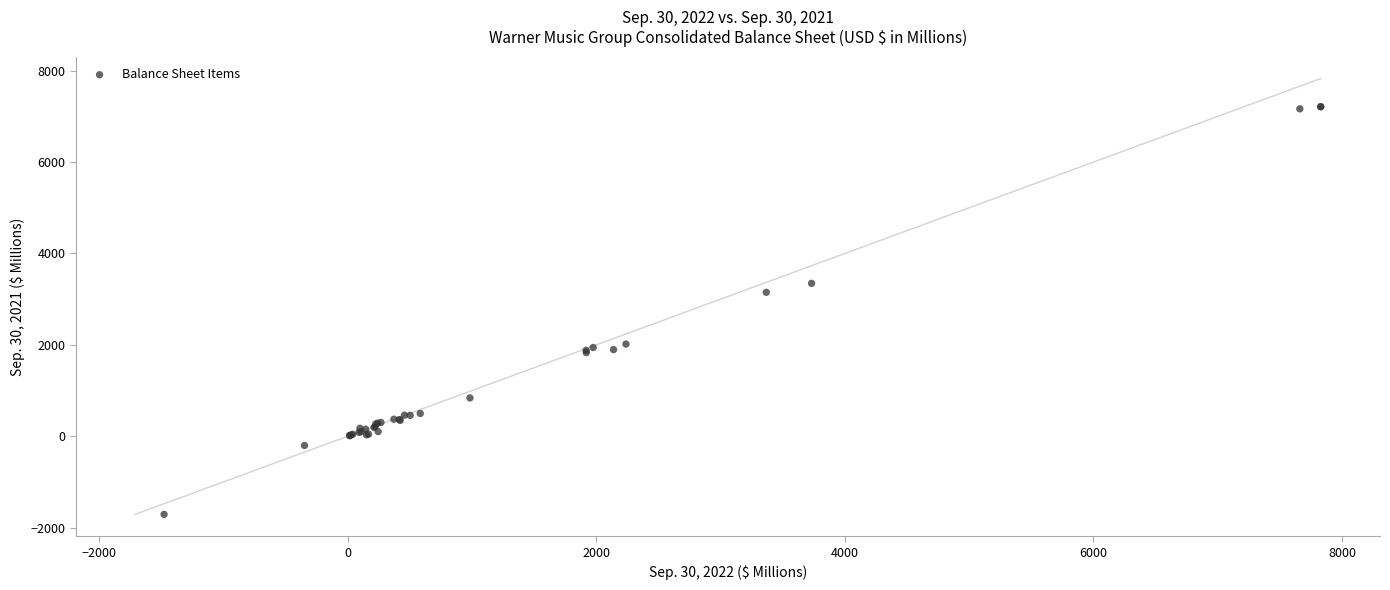

What Y value in the scatter plot is closest to 2750?

3150